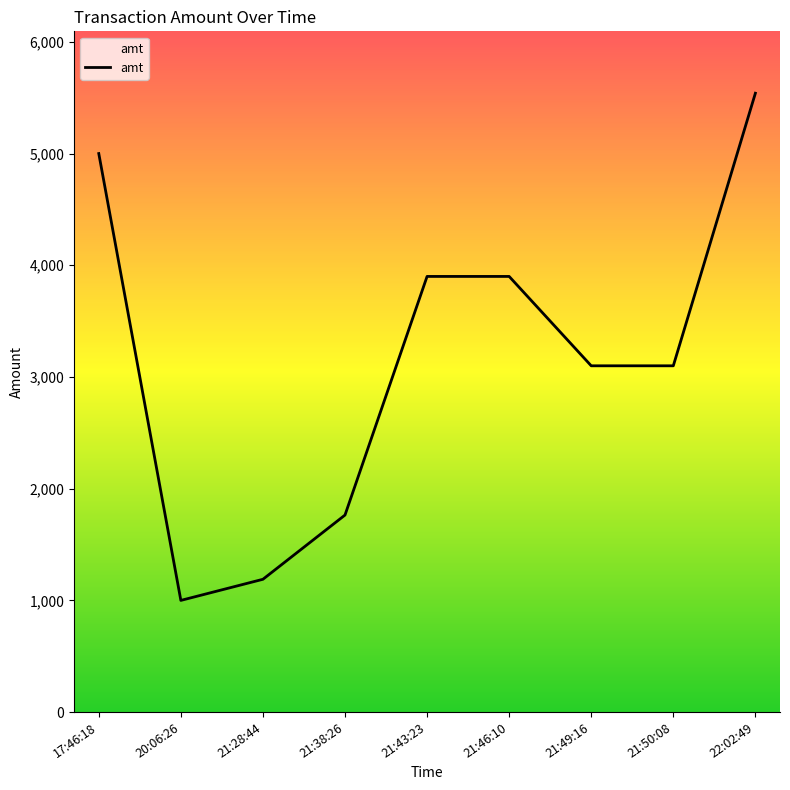

What is the change in value from 21:28:44 to 21:46:10?

+2711